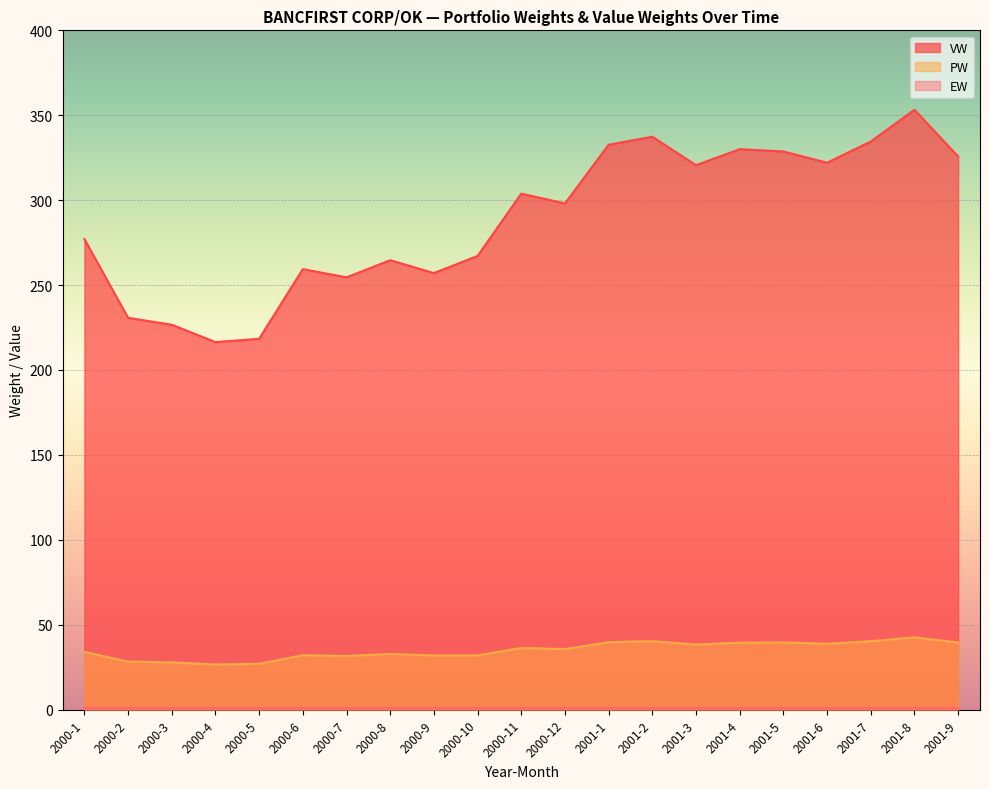

Which series has the largest range (max minus min)?

VW